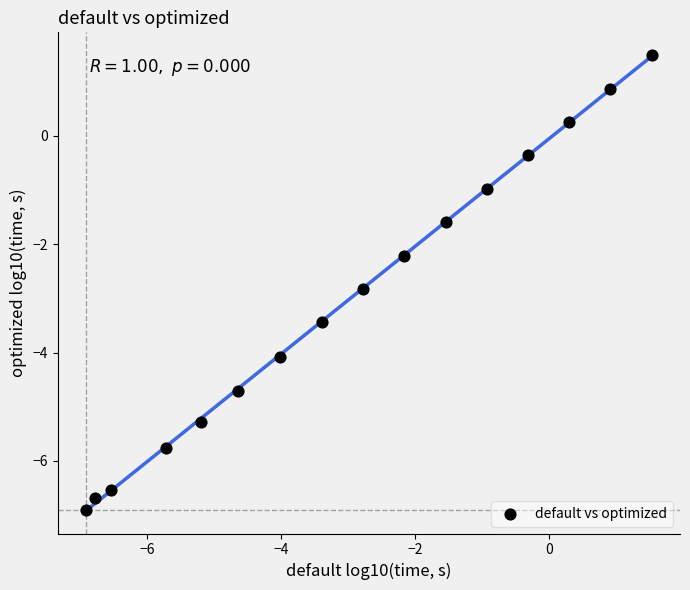

What Y value in the scatter plot is closest to -2?

-2.2